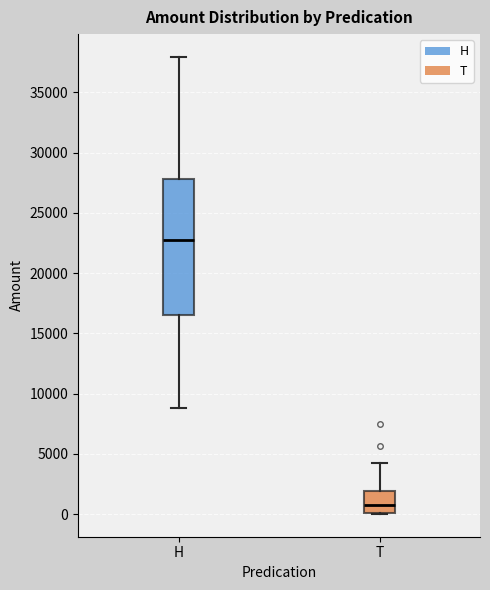

Which box's median line is the highest?

H